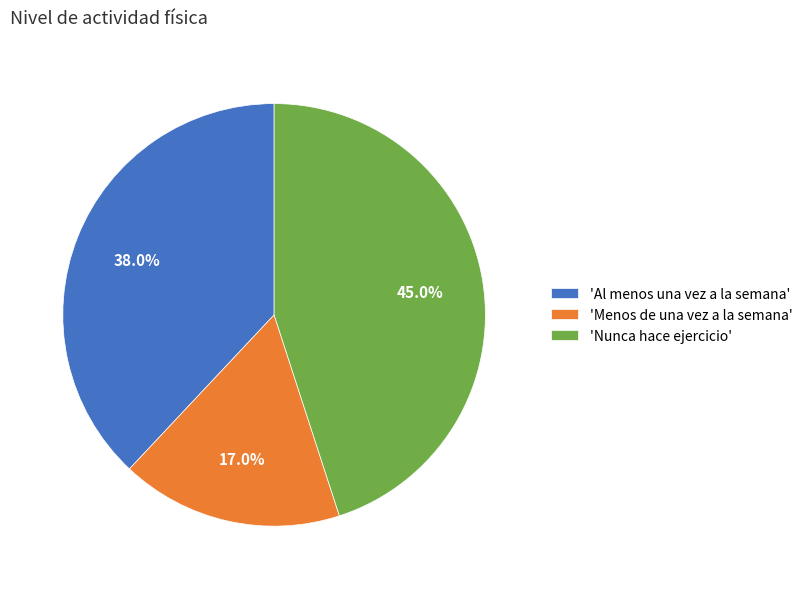

Rank the categories by value from highest to lowest.

'Nunca hace ejercicio', 'Al menos una vez a la semana', 'Menos de una vez a la semana'